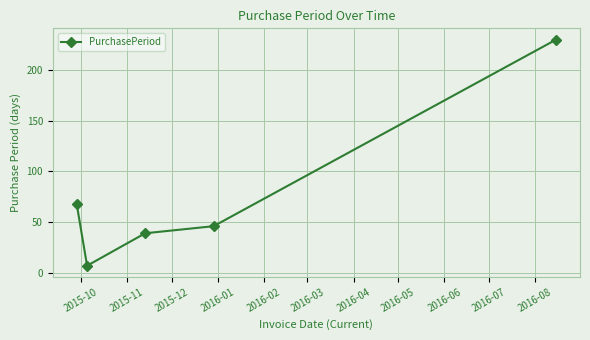

Count the number of categories in the chart.

5